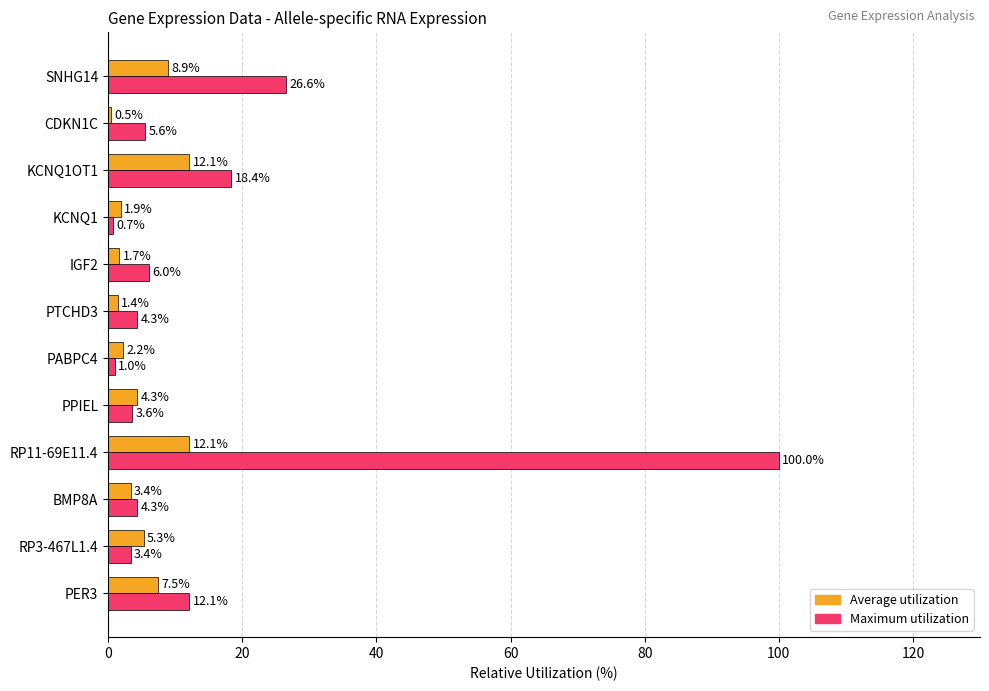

Is it true that Maximum utilization equals 6.0 at IGF2?

True